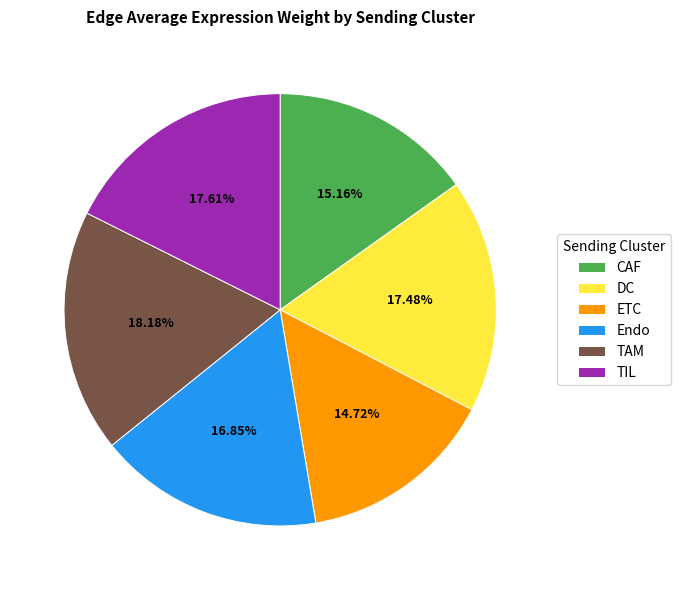

Which category has the biggest portion of the pie?

TAM